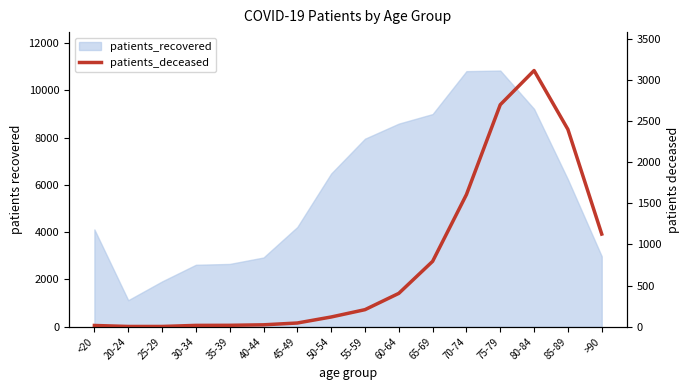

What is the label of the 7th point from the right?

60-64